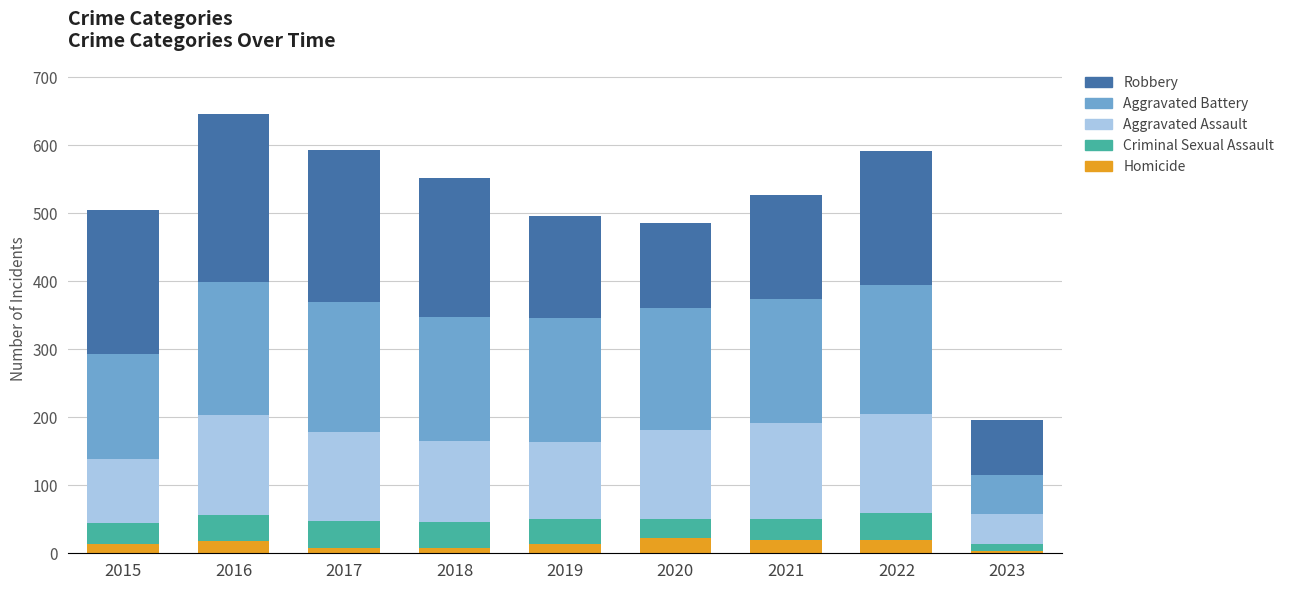

What is the difference between the second highest and minimum values in the Homicide series?

17